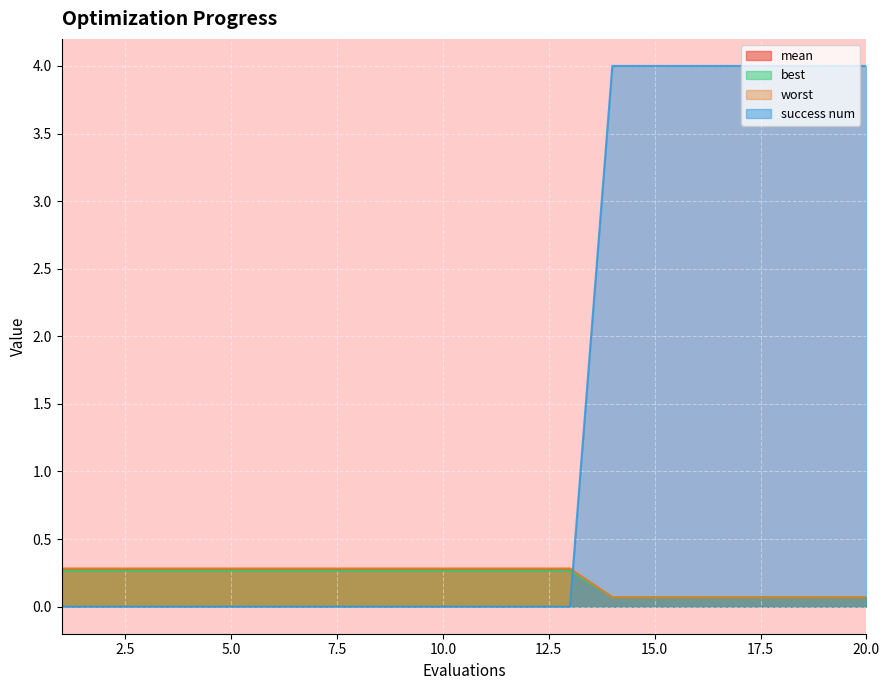

Reading left to right, transcribe all the data shown in this chart.

mean: 1=0.3	2=0.3	3=0.3	4=0.3	5=0.3	6=0.3	7=0.3	8=0.3	9=0.3	10=0.3	11=0.3	12=0.3	13=0.3	14=0.1	15=0.1	16=0.1	17=0.1	18=0.1	19=0.1	20=0.1
best: 1=0.0	2=0.0	3=0.0	4=0.0	5=0.0	6=0.0	7=0.0	8=0.0	9=0.0	10=0.0	11=0.0	12=0.0	13=0.0	14=4.0	15=4.0	16=4.0	17=4.0	18=4.0	19=4.0	20=4.0
worst: 1=0.3	2=0.3	3=0.3	4=0.3	5=0.3	6=0.3	7=0.3	8=0.3	9=0.3	10=0.3	11=0.3	12=0.3	13=0.3	14=0.1	15=0.1	16=0.1	17=0.1	18=0.1	19=0.1	20=0.1
success num: 1=0.3	2=0.3	3=0.3	4=0.3	5=0.3	6=0.3	7=0.3	8=0.3	9=0.3	10=0.3	11=0.3	12=0.3	13=0.3	14=0.1	15=0.1	16=0.1	17=0.1	18=0.1	19=0.1	20=0.1